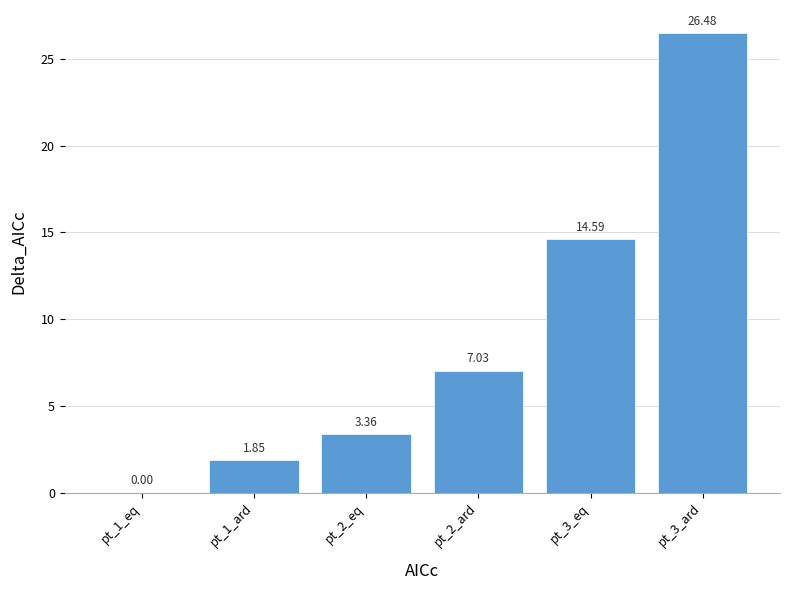

Count the number of data series in this chart.

1